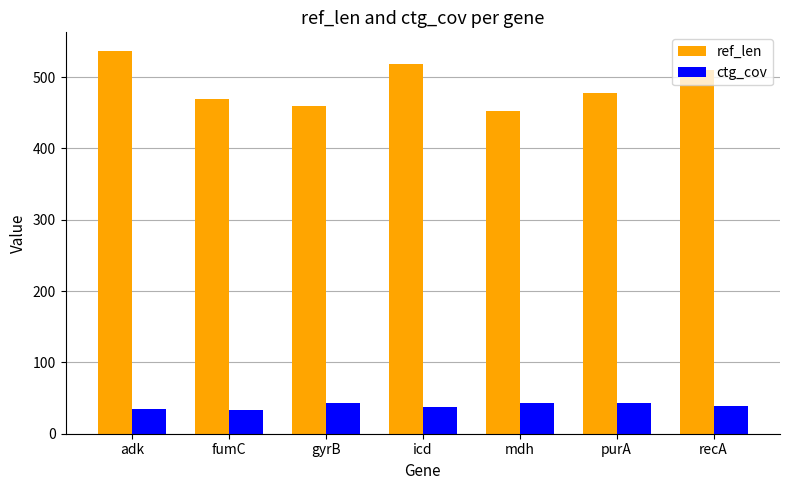

At gyrB, list the series in order from largest to smallest.

ref_len, ctg_cov